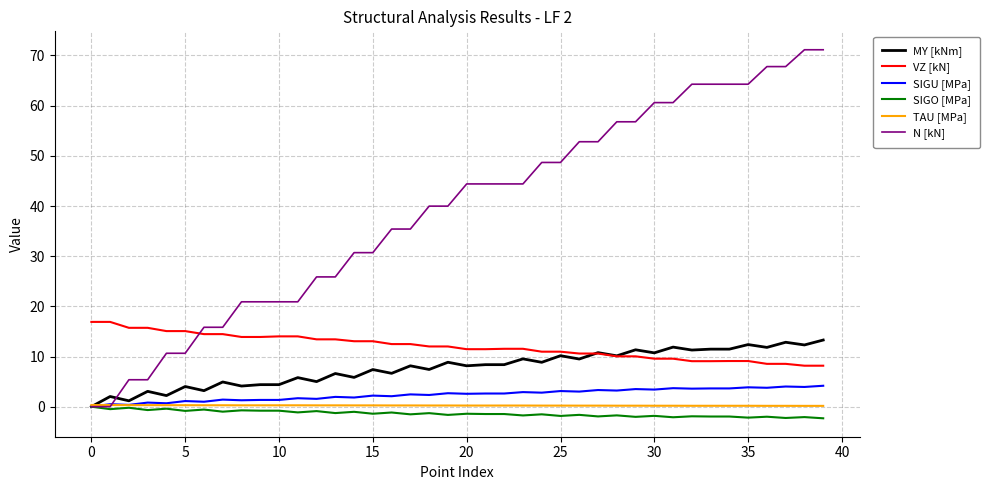

What is the greatest value displayed?

71.1